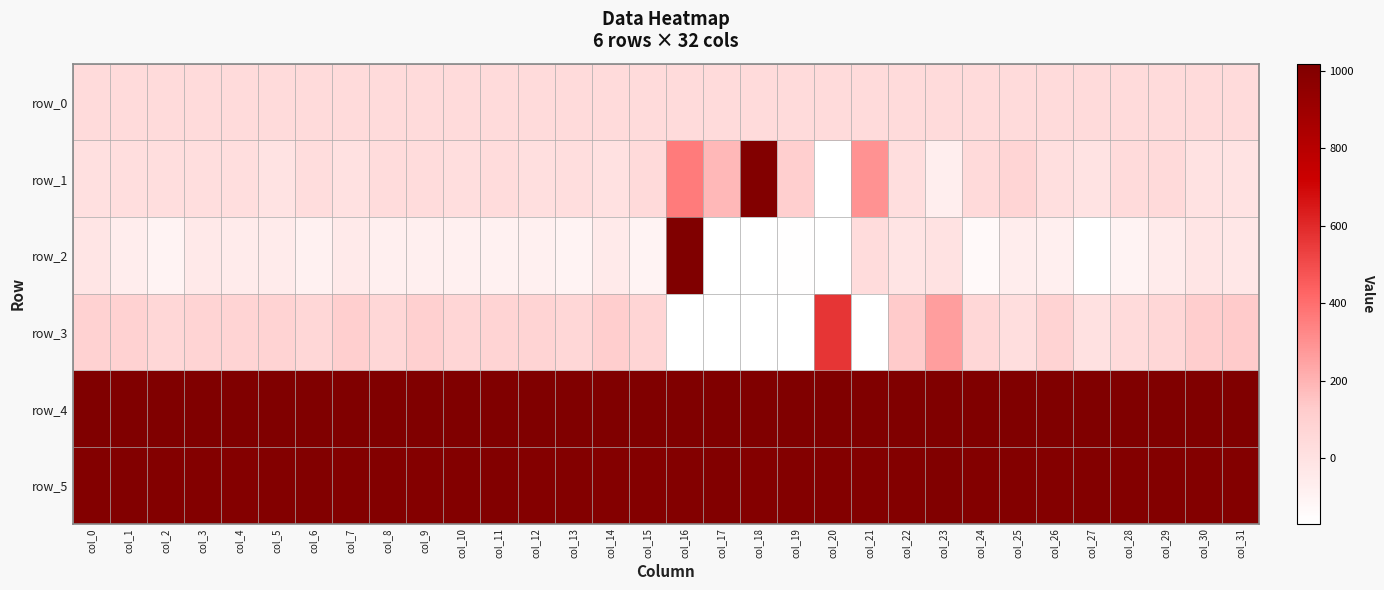

What is the difference between the row_4 values at col_27 and col_30?

4.0